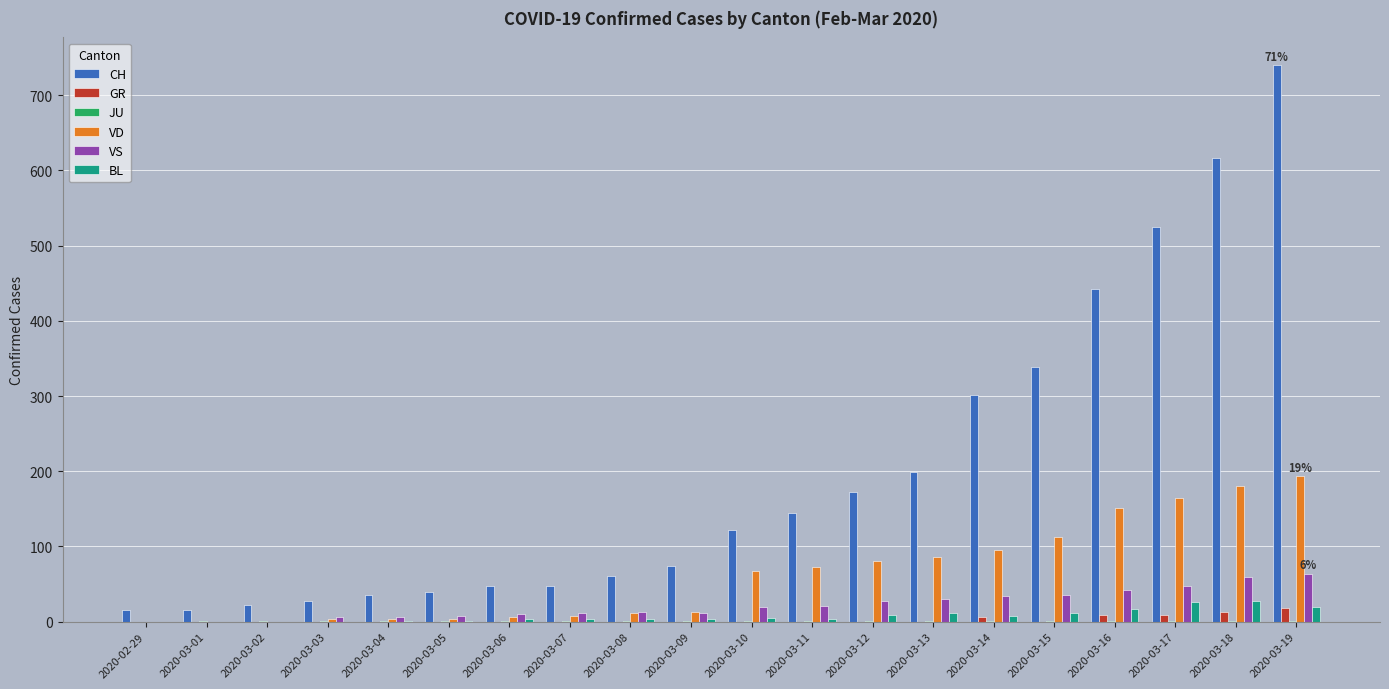

The value of VD at 2020-03-14 is 95. True or false?

True